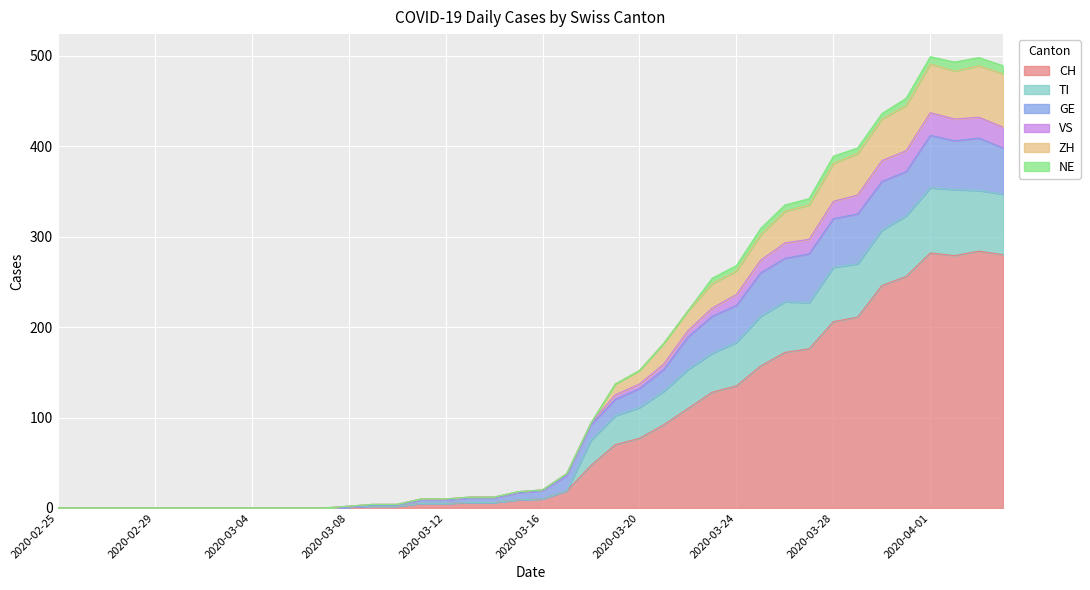

What is the highest value of the CH series?

284